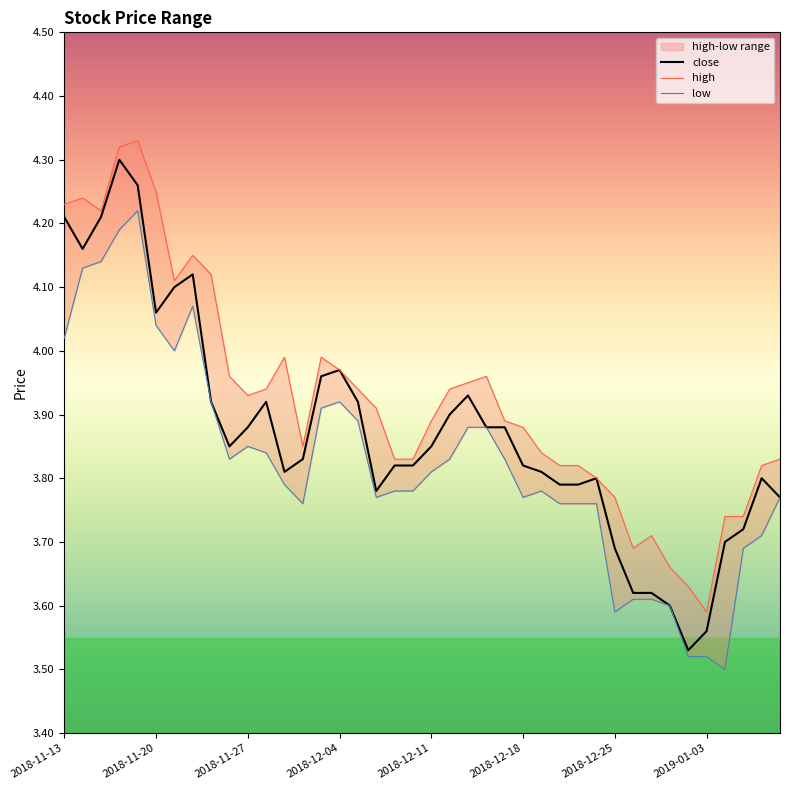

What is the average value of the high series?

3.9